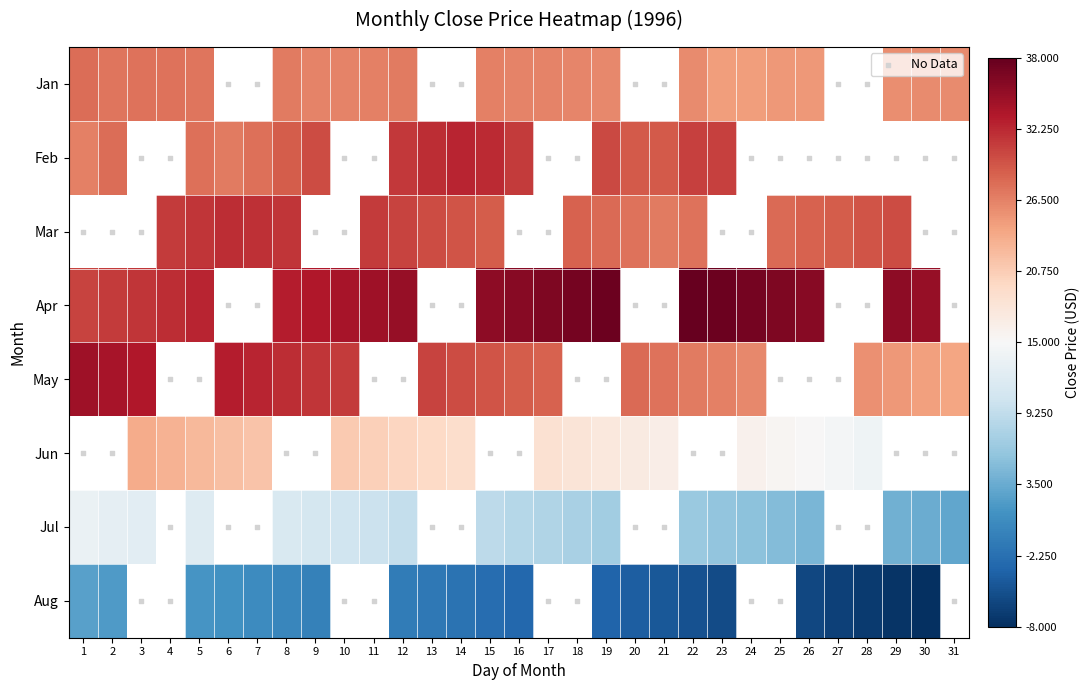

How many values in 8 are below zero?

10